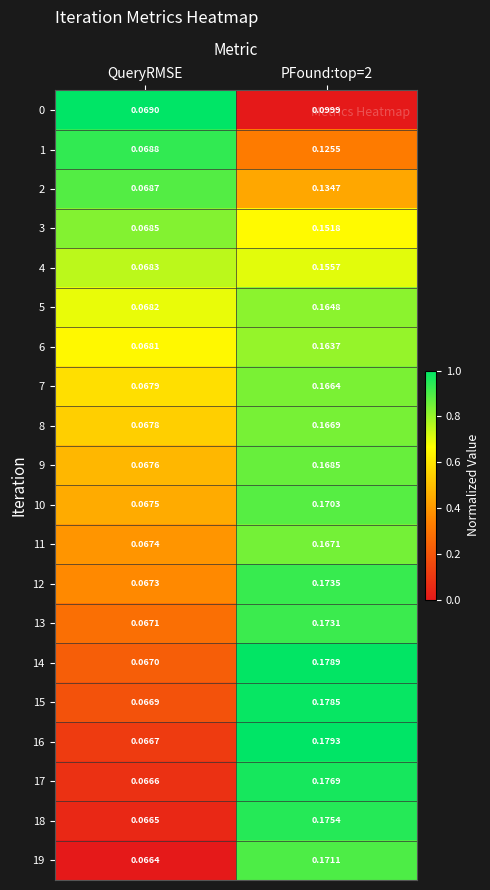

Where is 12 nearest to the value 0?

QueryRMSE